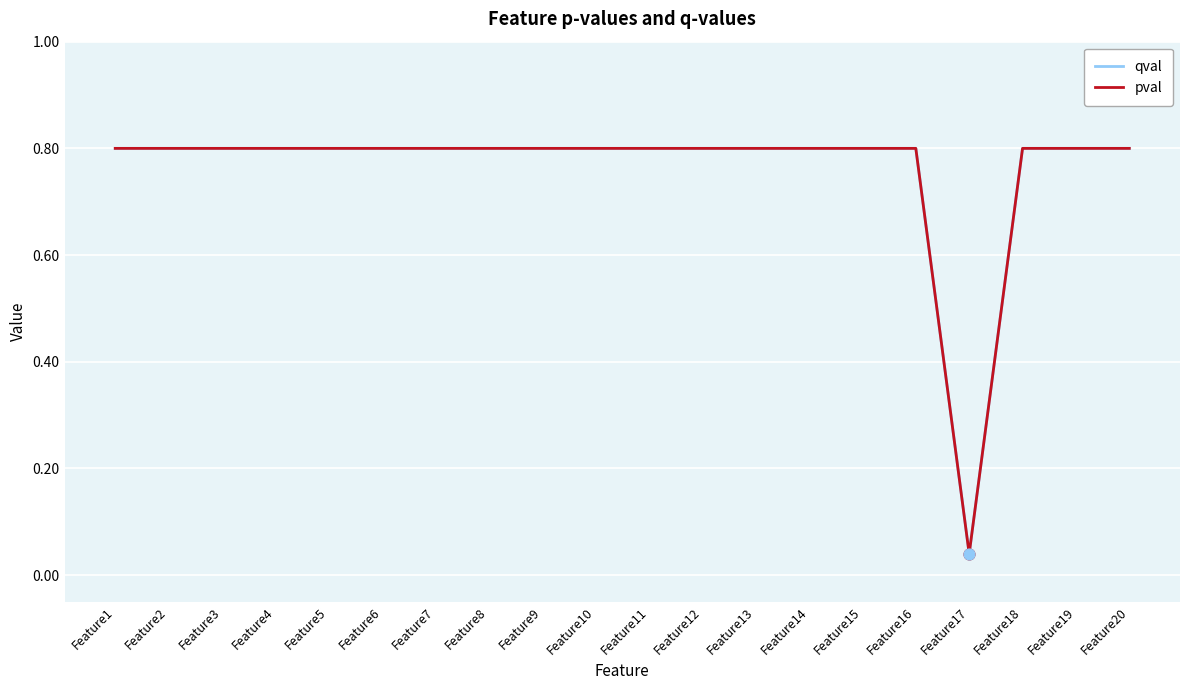

Does the chart have visible grid lines?

Yes